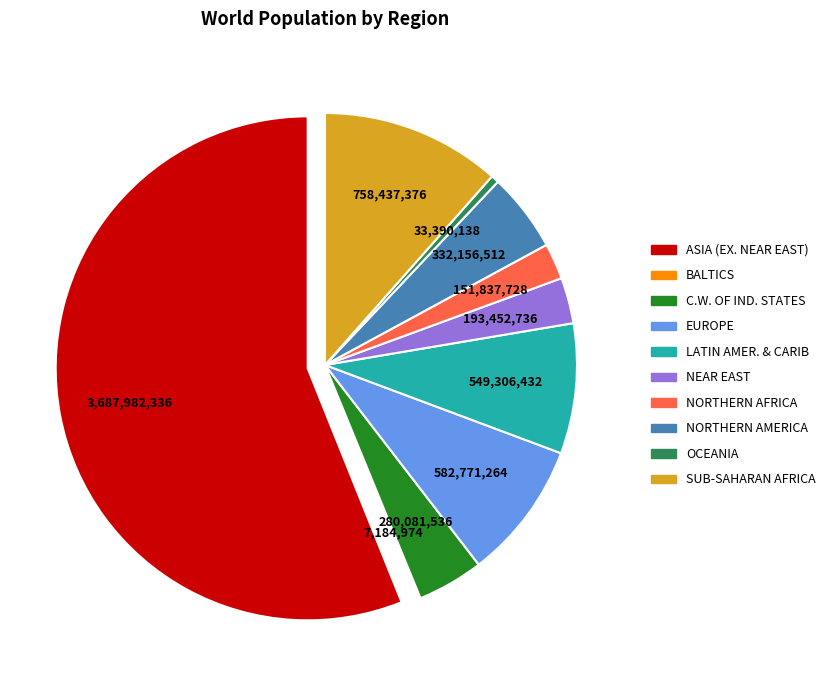

Which slice is the largest?

ASIA (EX. NEAR EAST)